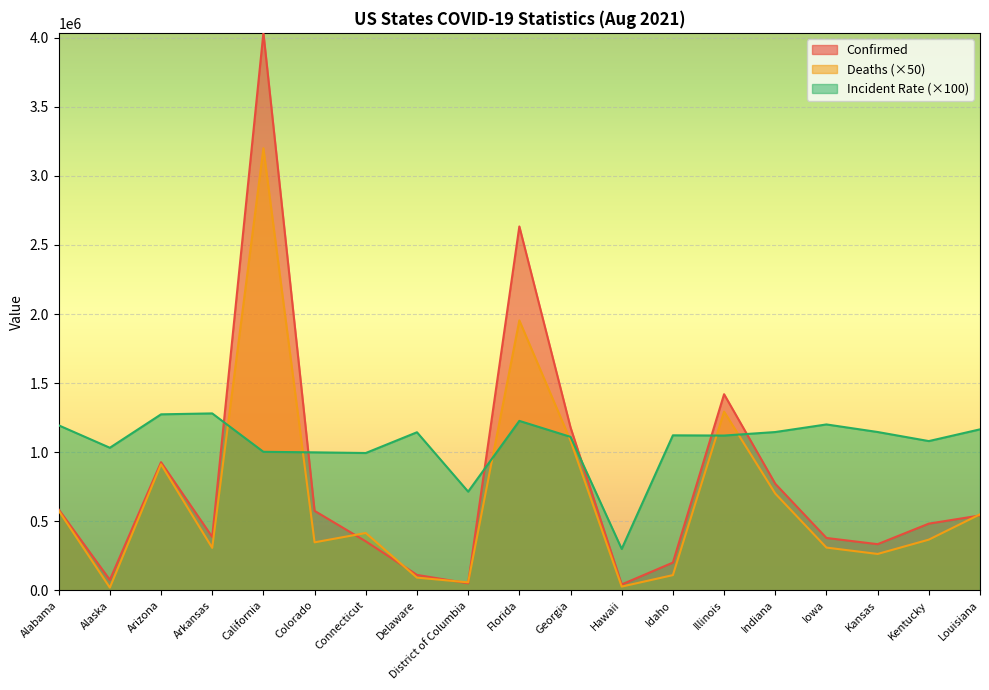

What position from the right is Kansas?

3